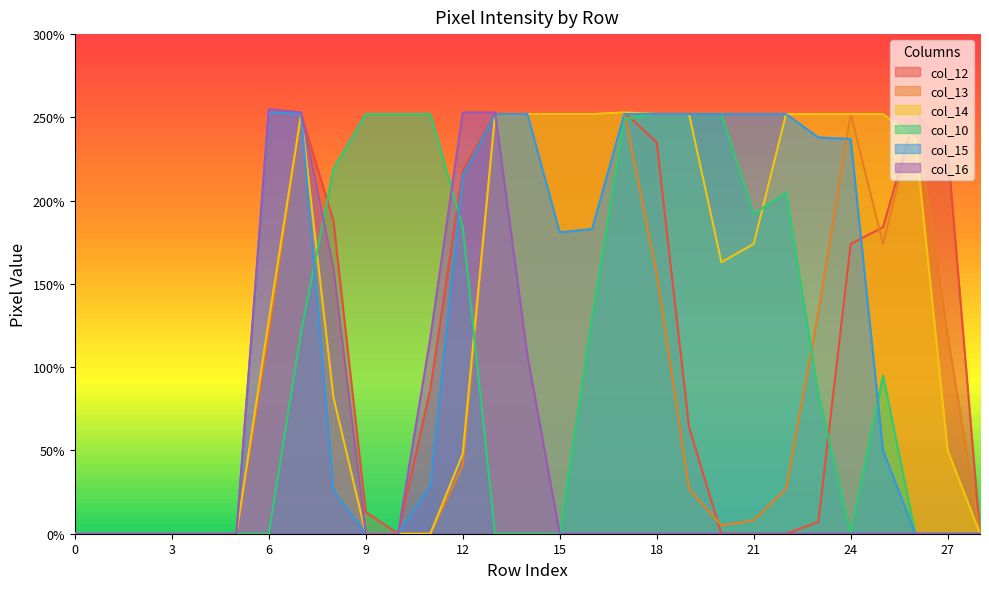

Reading left to right, what are all the values shown in this chart?

col_12: 0	0	0	0	0	0	121	252	188	13	0	87	218	252	252	252	252	253	235	64	0	0	0	7	174	184	252	231	0
col_13: 0	0	0	0	0	0	121	252	158	0	0	0	41	252	252	252	252	253	156	27	5	8	27	133	252	174	252	119	0
col_14: 0	0	0	0	0	0	128	252	82	0	0	0	48	252	252	252	252	253	252	252	163	174	252	252	252	252	237	50	0
col_10: 0	0	0	0	0	0	0	121	219	252	252	252	184	0	0	0	130	249	252	252	252	192	205	84	0	95	0	0	0
col_15: 0	0	0	0	0	0	253	252	26	0	0	29	215	252	252	181	183	252	252	252	252	252	252	238	237	50	0	0	0
col_16: 0	0	0	0	0	0	255	253	159	0	0	118	253	253	107	0	0	0	0	0	0	0	0	0	0	0	0	0	0